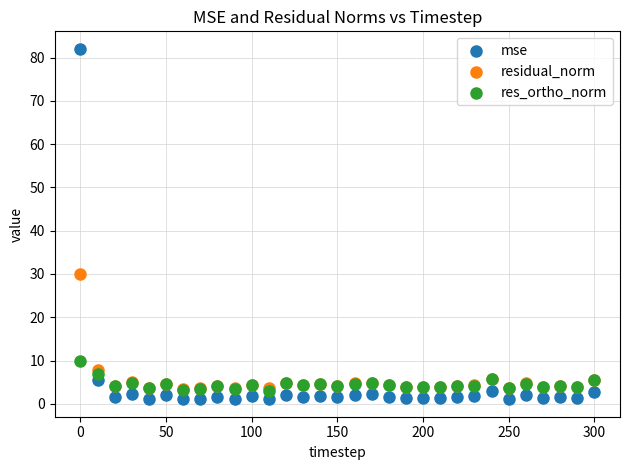

Which series reaches the maximum Y coordinate?

mse